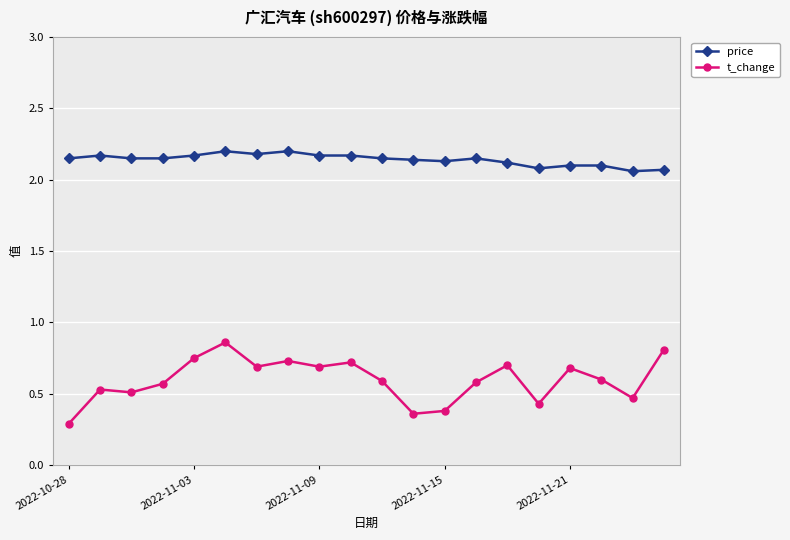

Count the price values in the range 2 to 3.

20